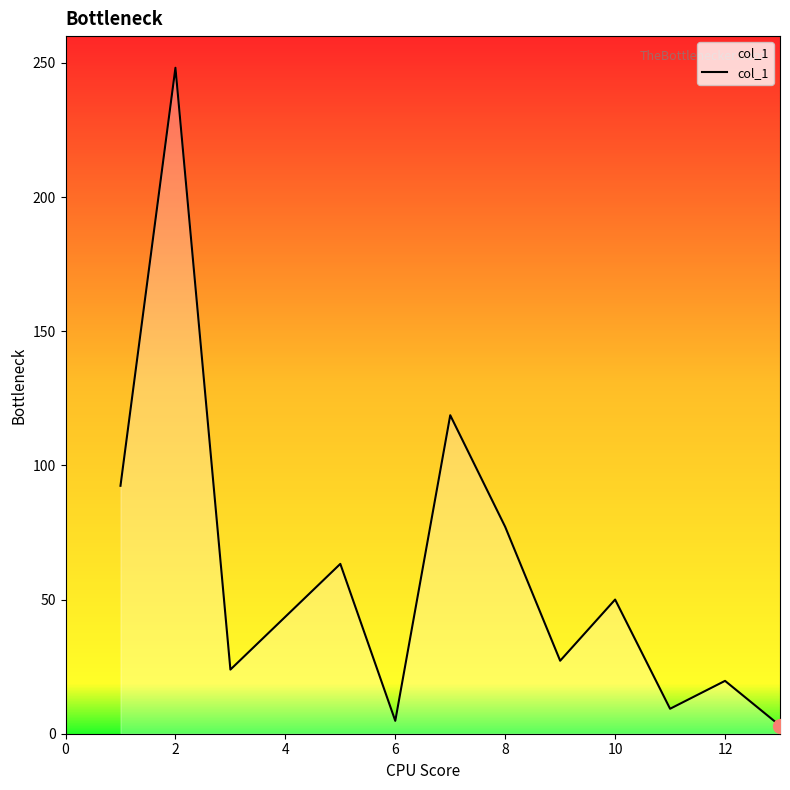

What is the greatest value displayed?

248.2